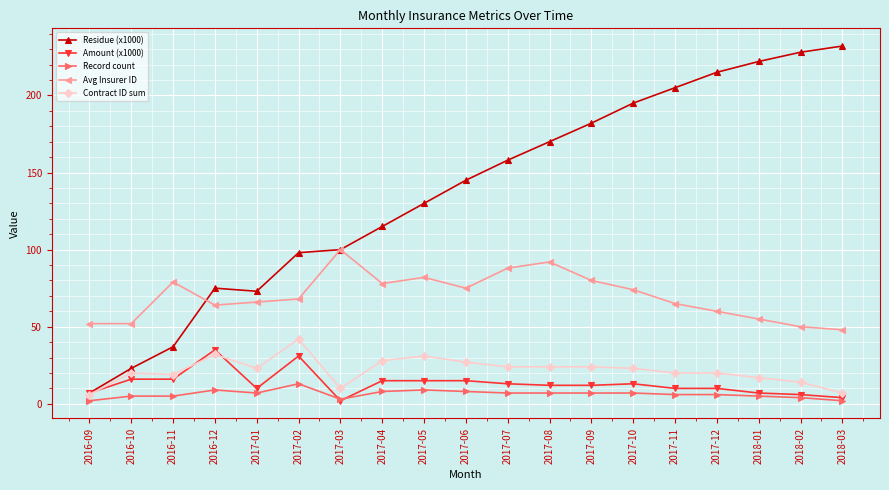

What is the highest value of the Residue (x1000) series?

232